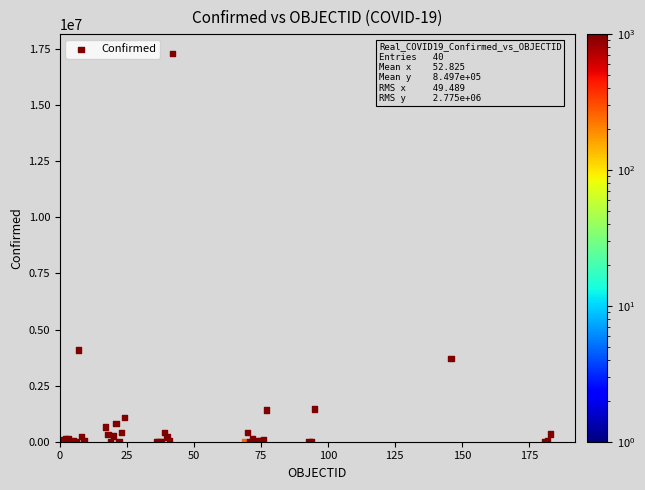

What Y value in the scatter plot is closest to 8648183?

4093090